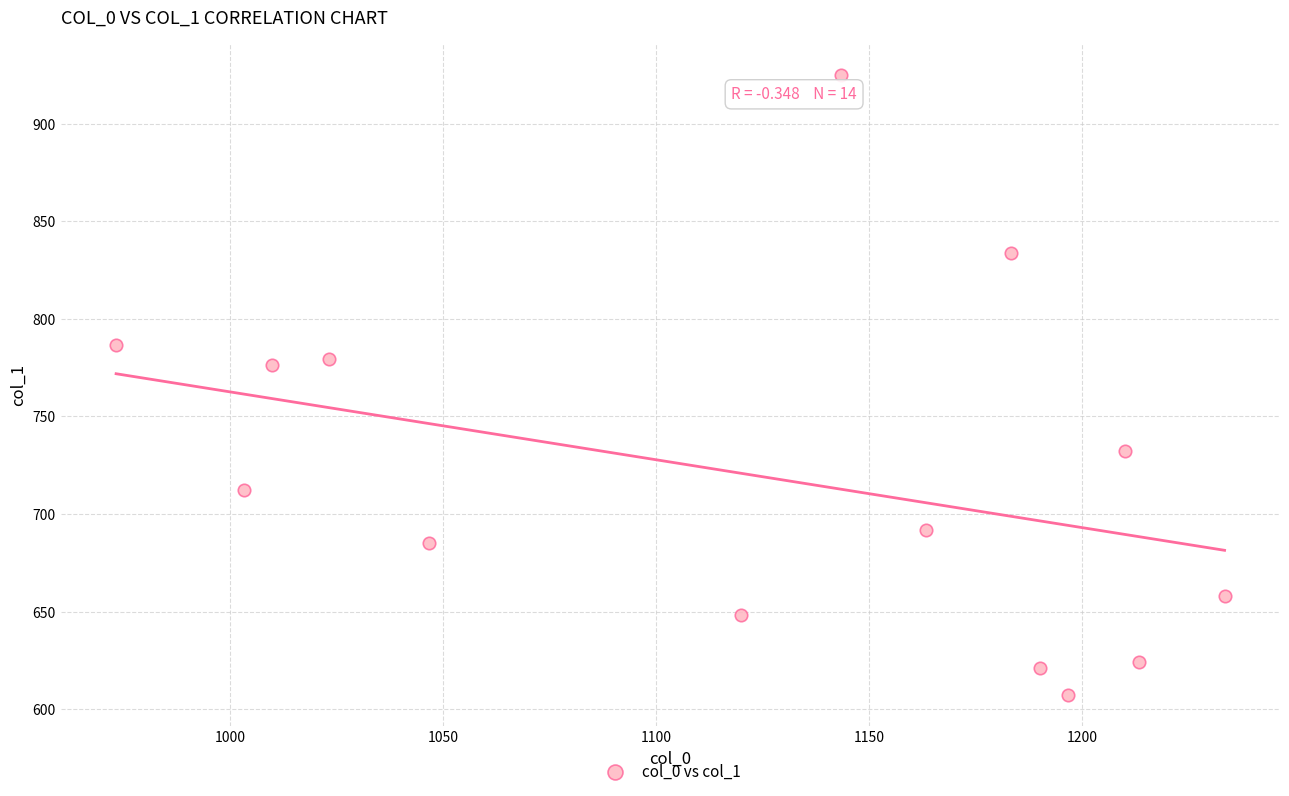

What is the range of X values (max minus min)?

260.0